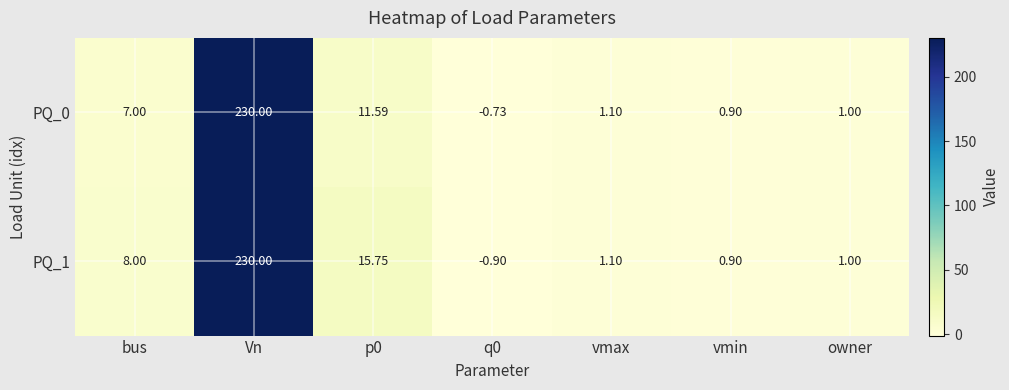

Is the value of PQ_1 at bus greater than the value of PQ_0 at vmax?

Yes